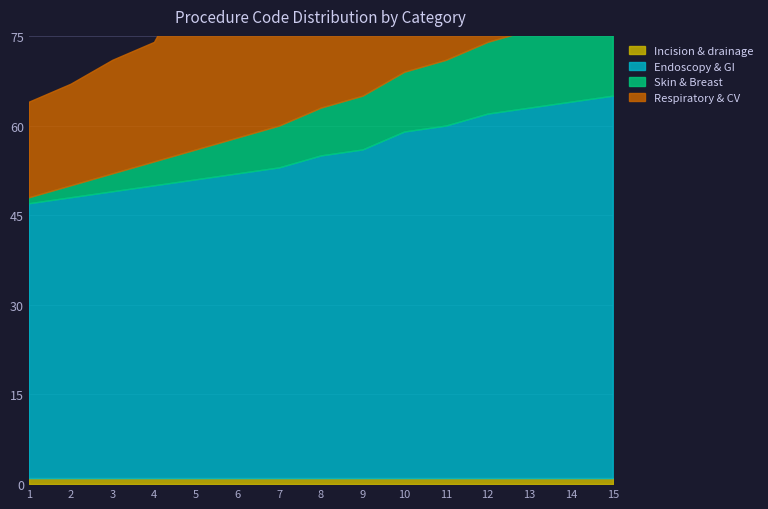

Reading right to left, list all the values displayed in this chart.

Incision & drainage: 15=1	14=1	13=1	12=1	11=1	10=1	9=1	8=1	7=1	6=1	5=1	4=1	3=1	2=1	1=1
Endoscopy & GI: 15=64	14=63	13=62	12=61	11=59	10=58	9=55	8=54	7=52	6=51	5=50	4=49	3=48	2=47	1=46
Skin & Breast: 15=15	14=14	13=13	12=12	11=11	10=10	9=9	8=8	7=7	6=6	5=5	4=4	3=3	2=2	1=1
Respiratory & CV: 15=51	14=50	13=49	12=48	11=47	10=46	9=45	8=44	7=39	6=38	5=31	4=20	3=19	2=17	1=16